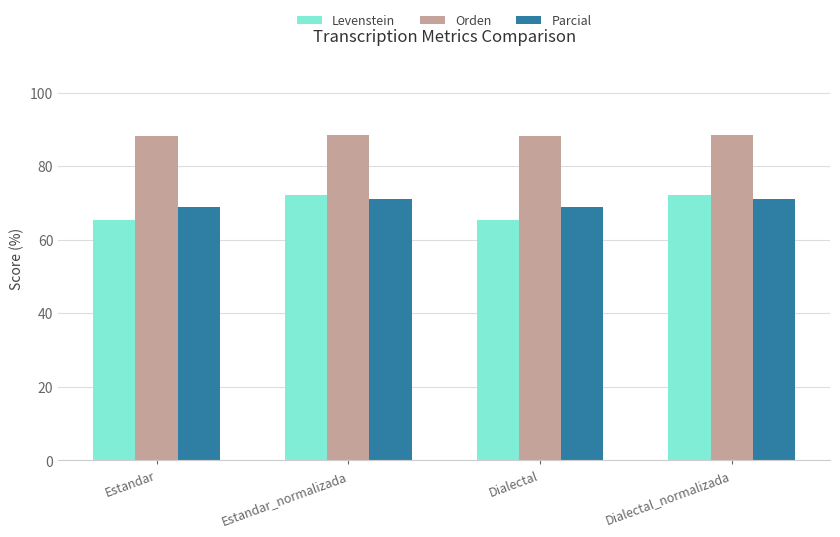

What is the spread (max minus min) of values at Estandar?

22.7